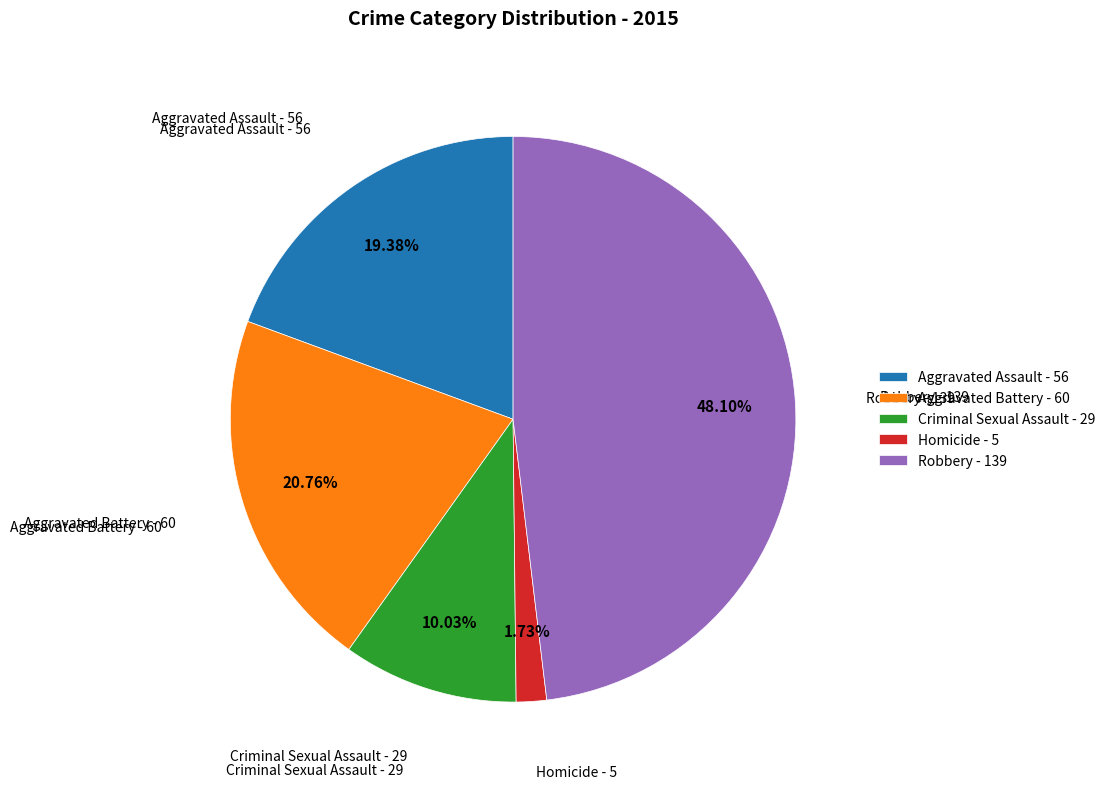

Does any single category account for the majority?

No